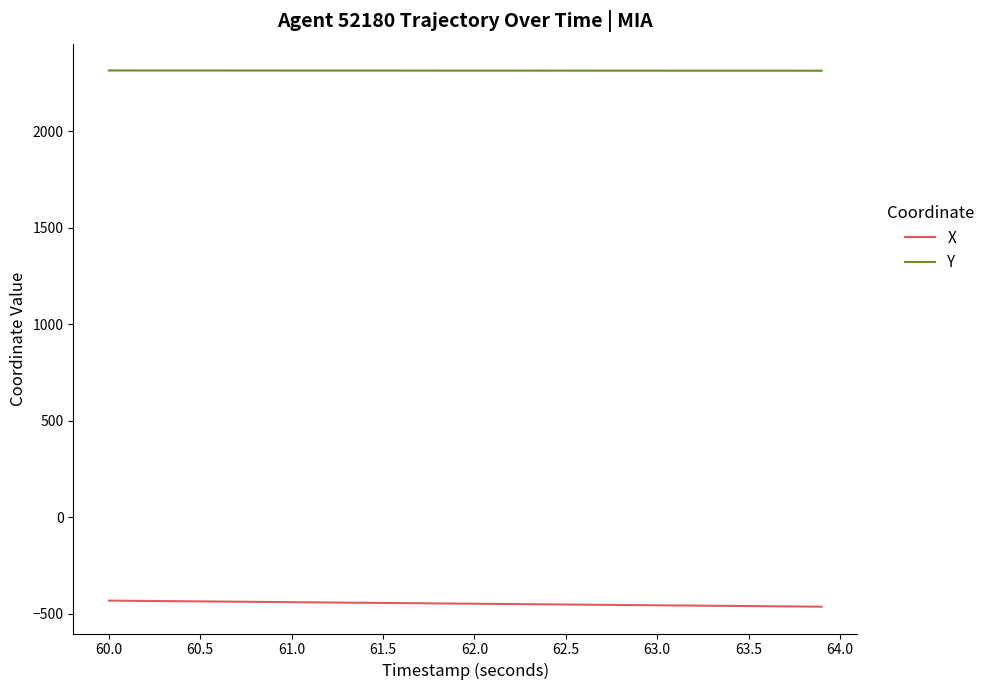

Which series has the largest total across all categories?

Y